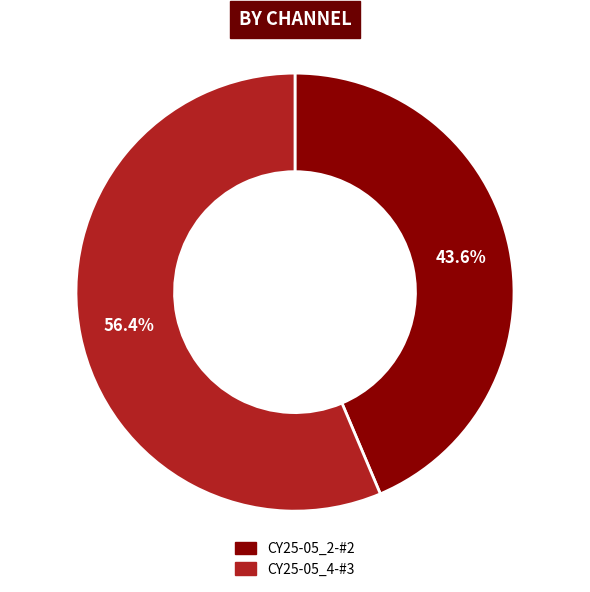

What is the total percentage of CY25-05_2-#2 and CY25-05_4-#3?

100.0%